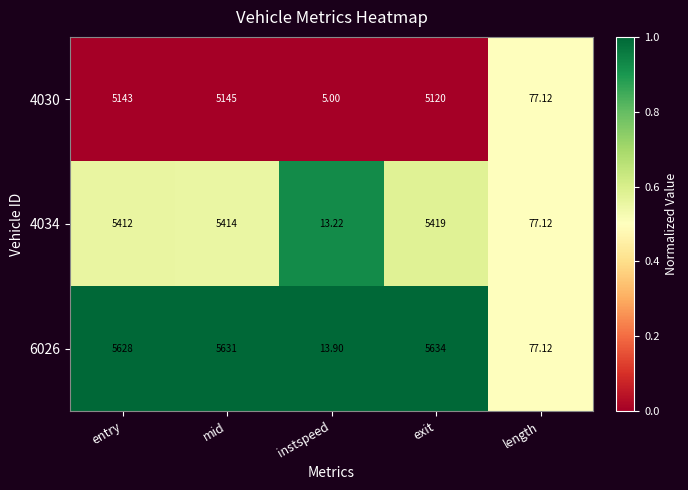

What is the maximum value shown in the chart?

5634.0